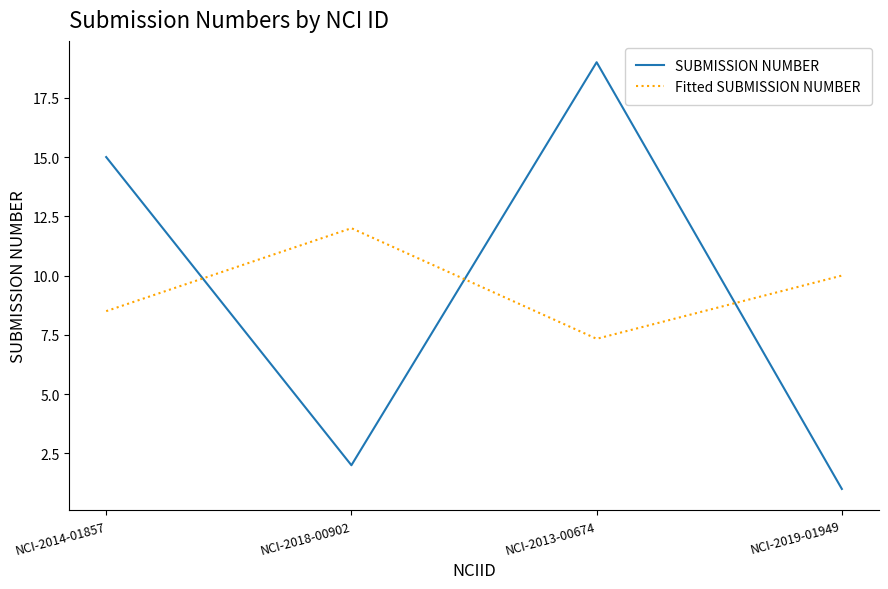

At NCI-2019-01949, list the series in order from largest to smallest.

Fitted SUBMISSION NUMBER, SUBMISSION NUMBER